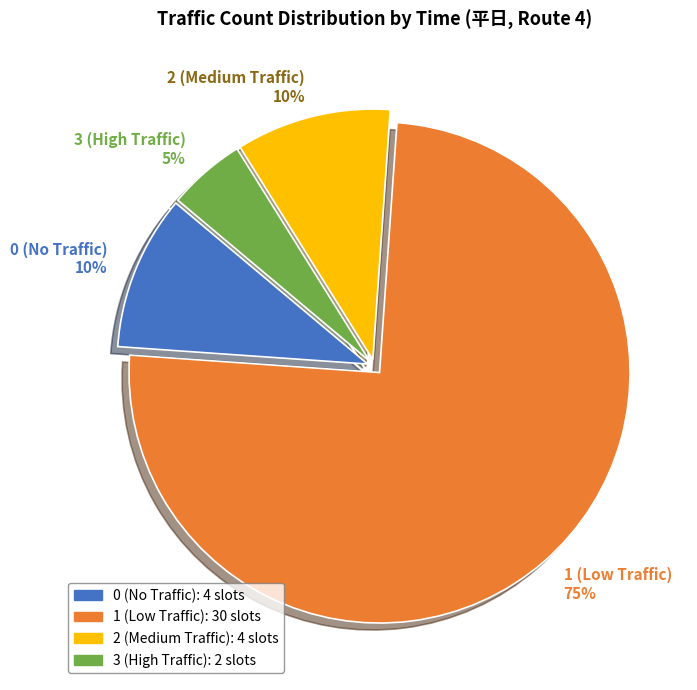

Is the sum of 3 (High Traffic) and 0 (No Traffic) greater than half?

No